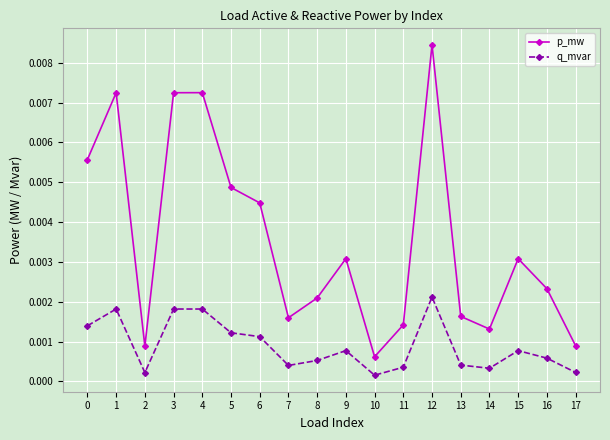

What are all the series names shown in the legend?

p_mw, q_mvar